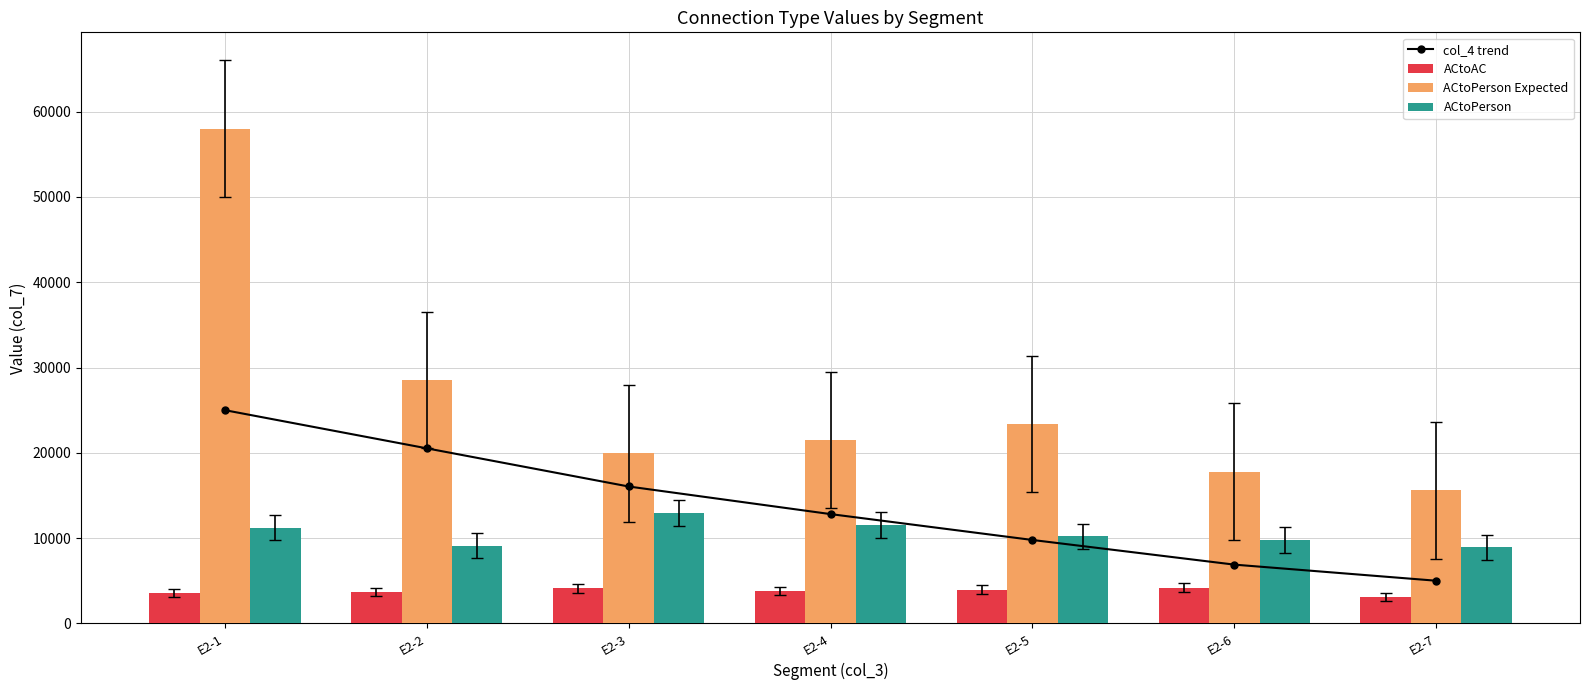

What is the smallest value displayed?

3100.0